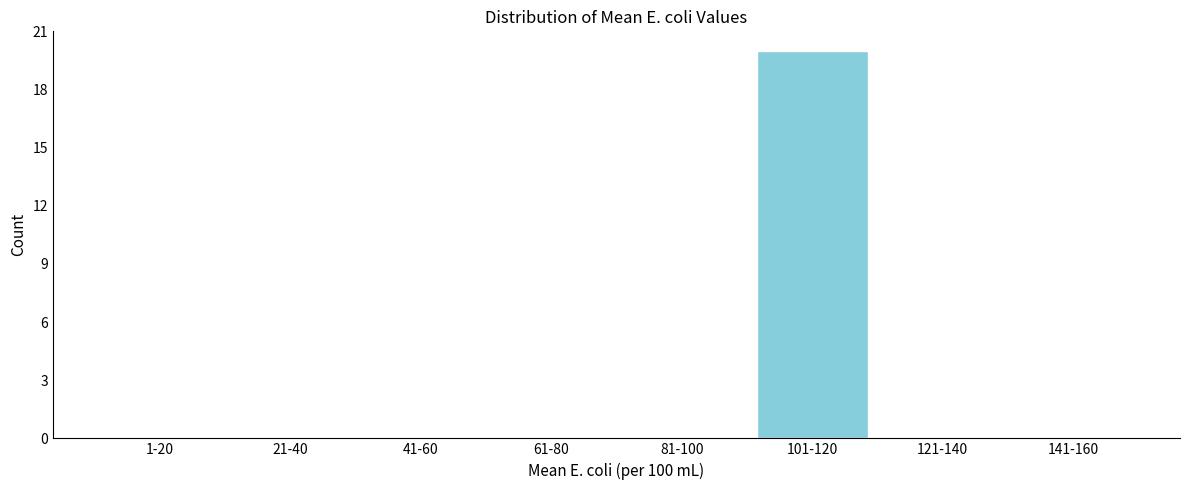

Reading left to right, what are all the values shown in this chart?

1-20=0	21-40=0	41-60=0	61-80=0	81-100=0	101-120=20	121-140=0	141-160=0